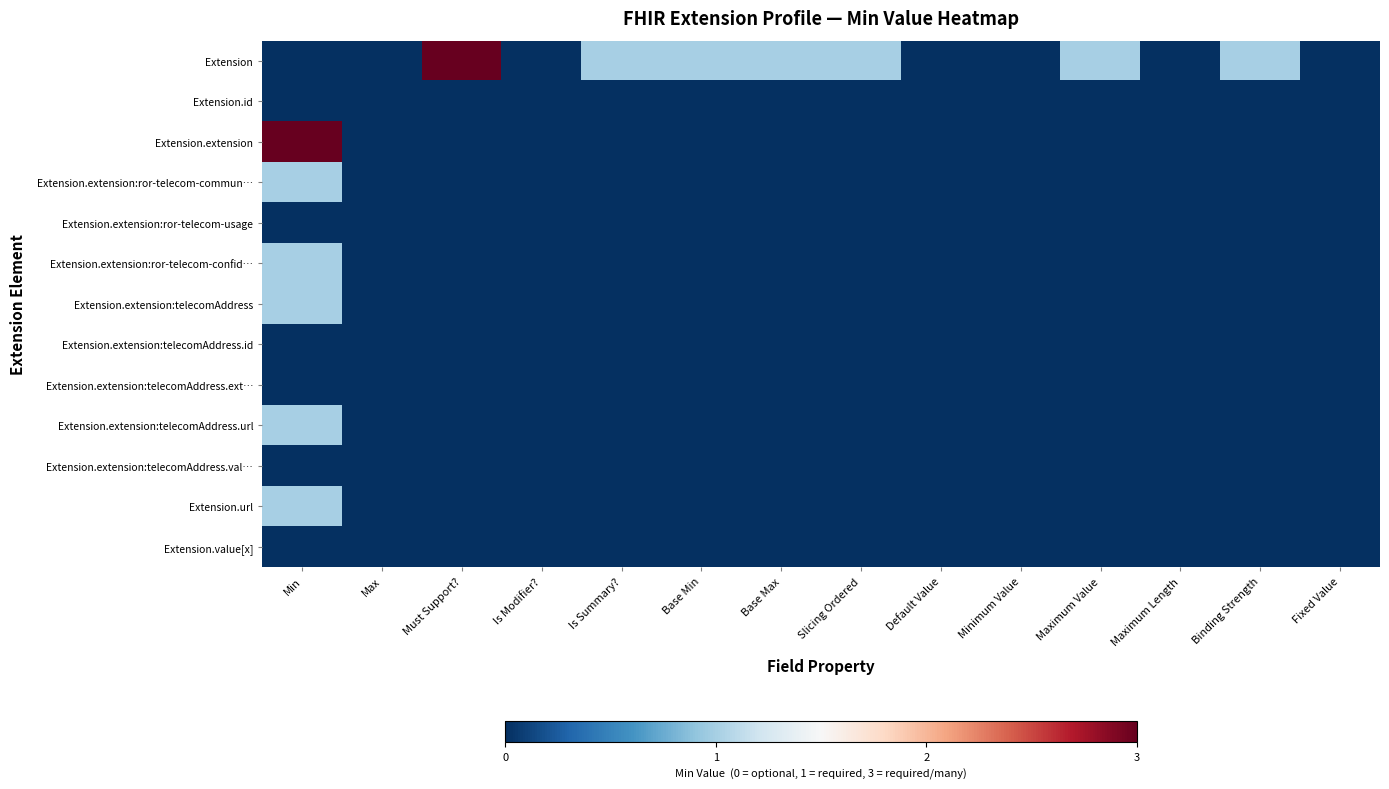

At which category is the sum across all series the highest?

Min